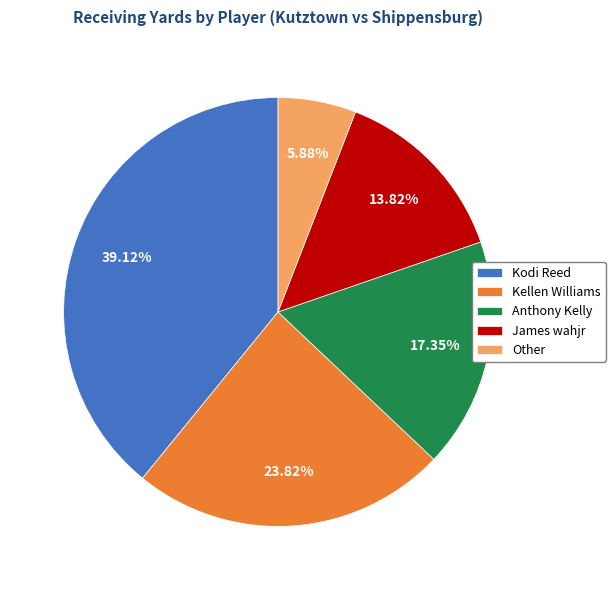

What percentage do Other and Kellen Williams together represent?

29.7%